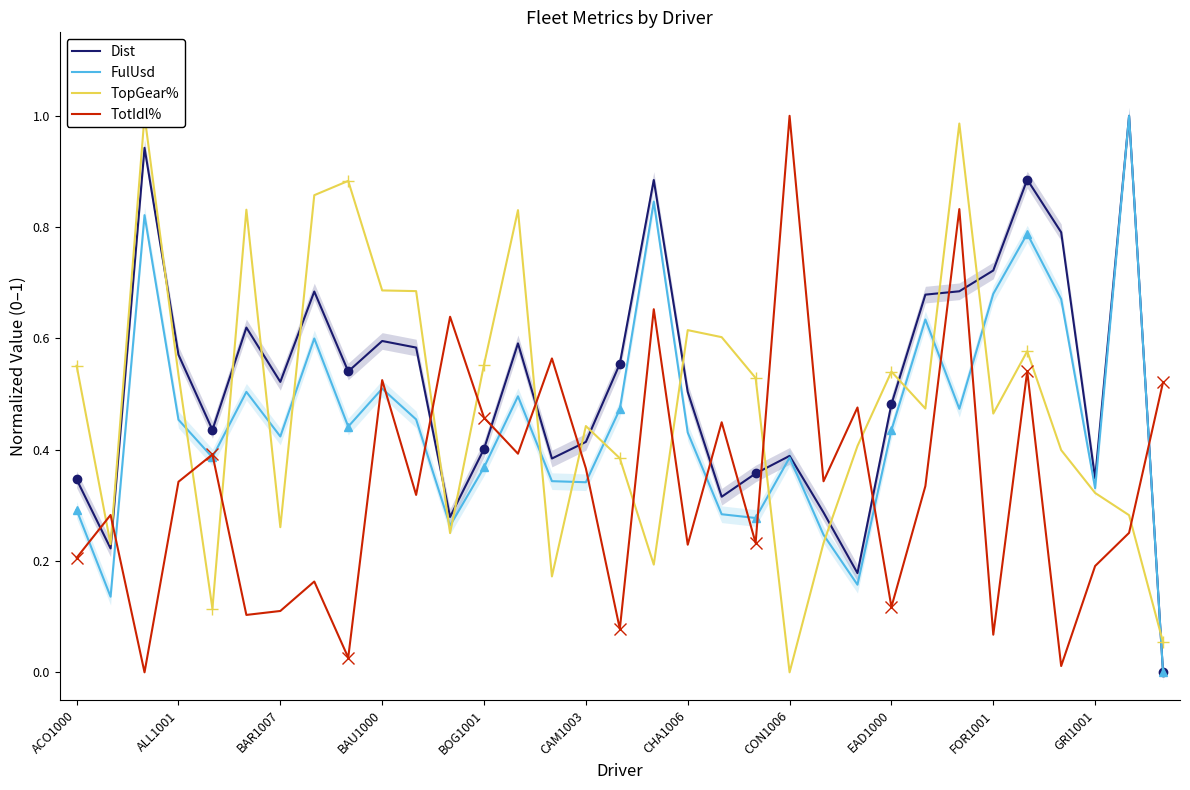

What is the highest value of the FulUsd series?

1.0